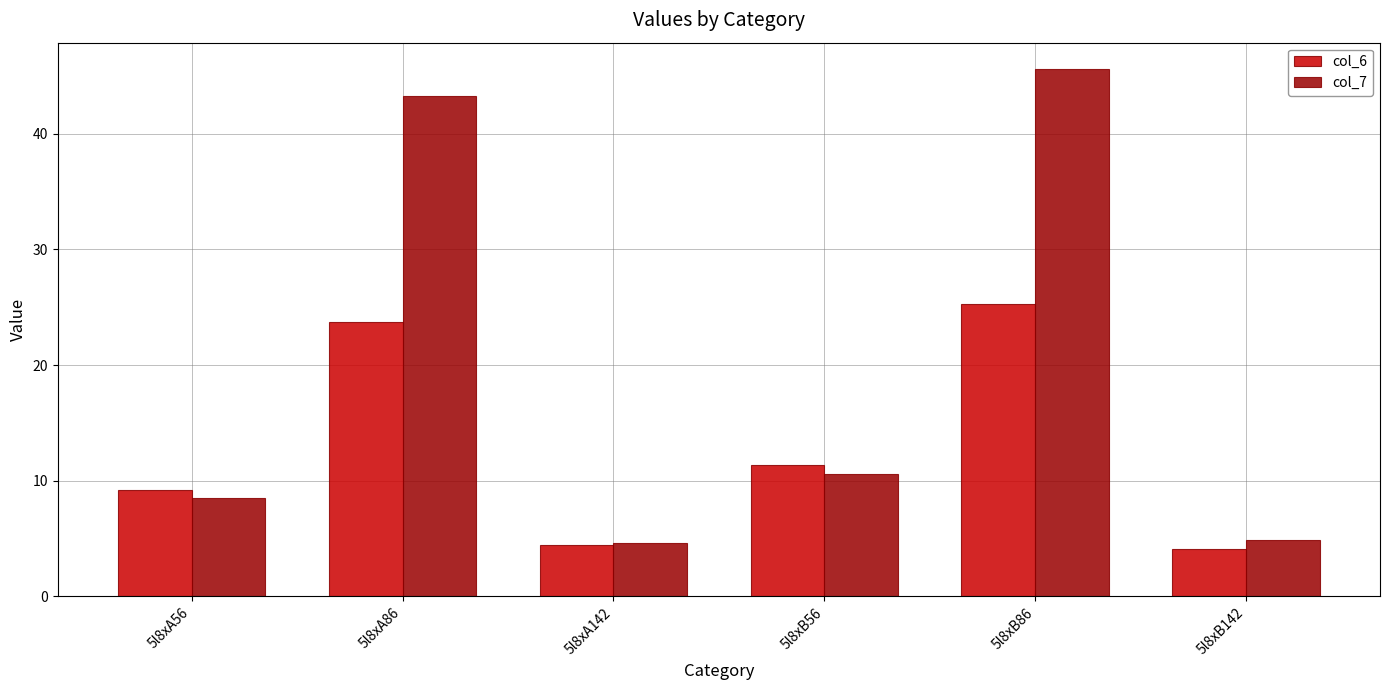

How many data points in col_7 are above 10?

3